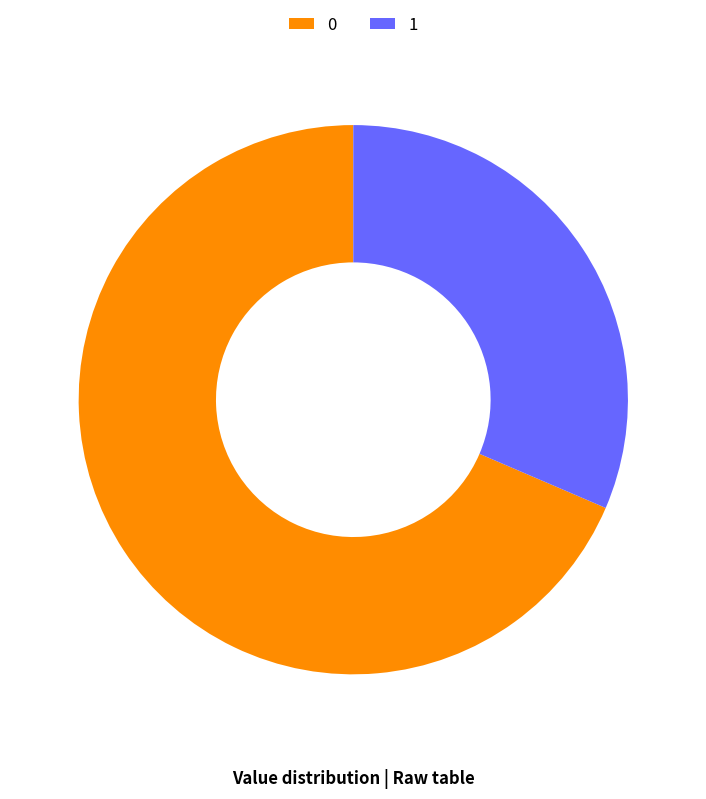

Is the sum of 0 and 1 greater than half?

Yes